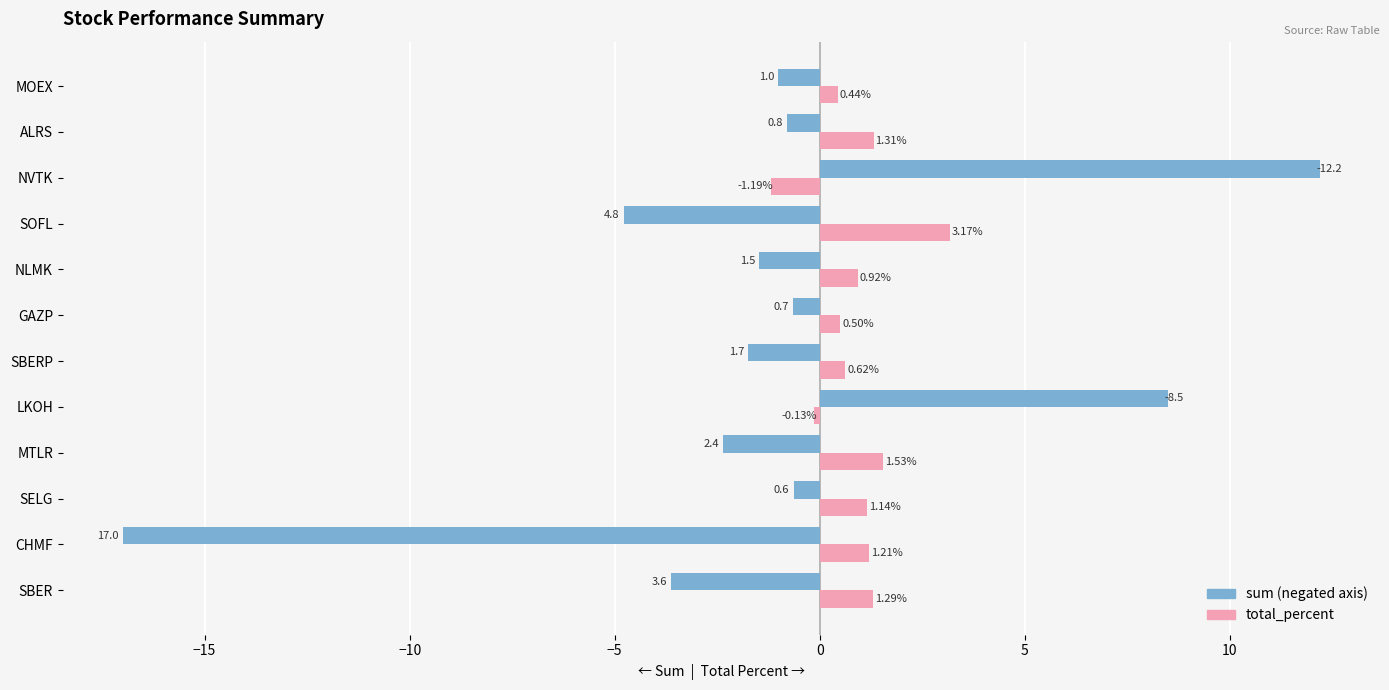

At which category does the chart reach its peak across all series?

NVTK